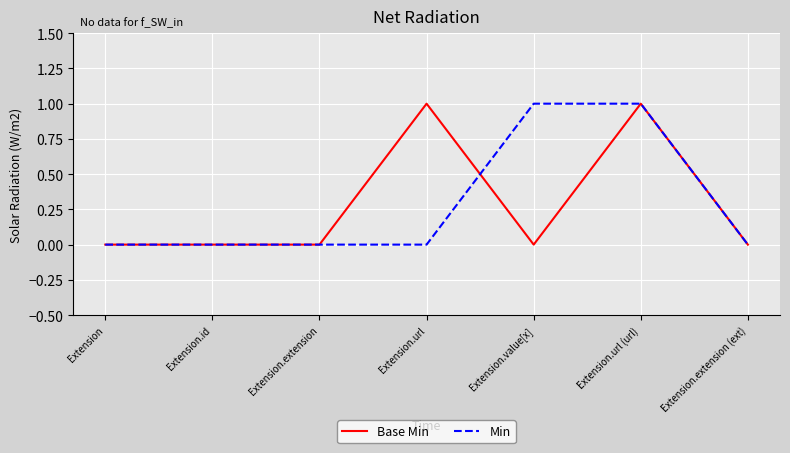

The value of Base Min at Extension.url (url) is 1. True or false?

True